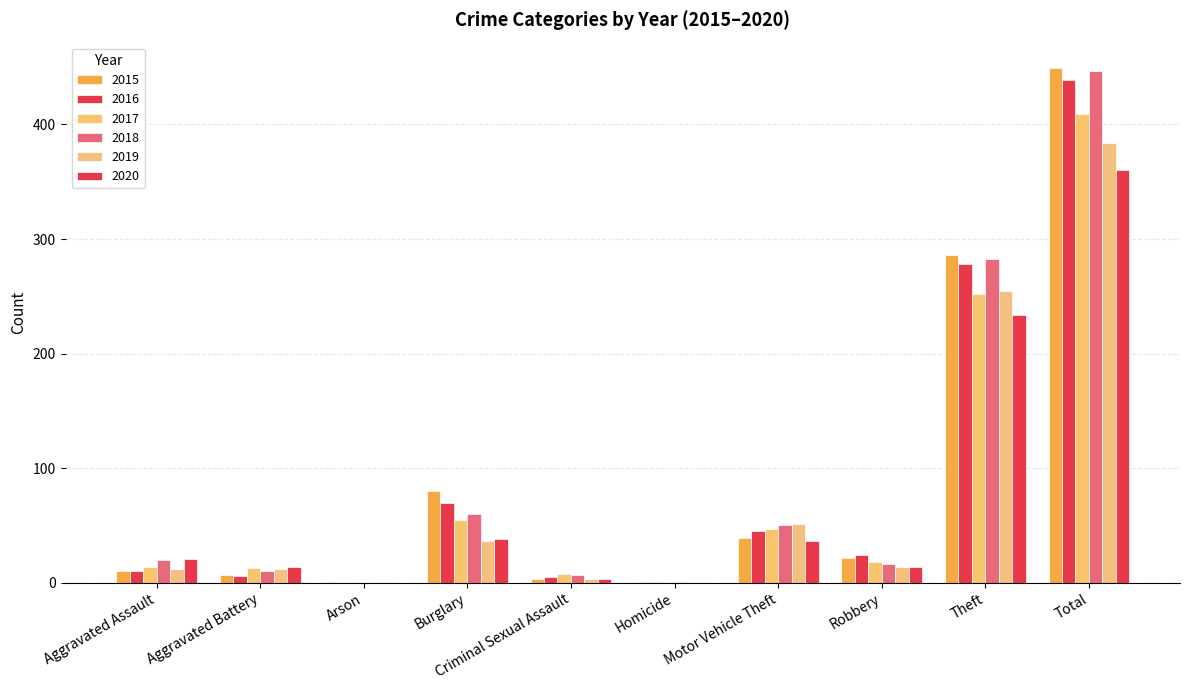

Which series has the largest total across all categories?

2015